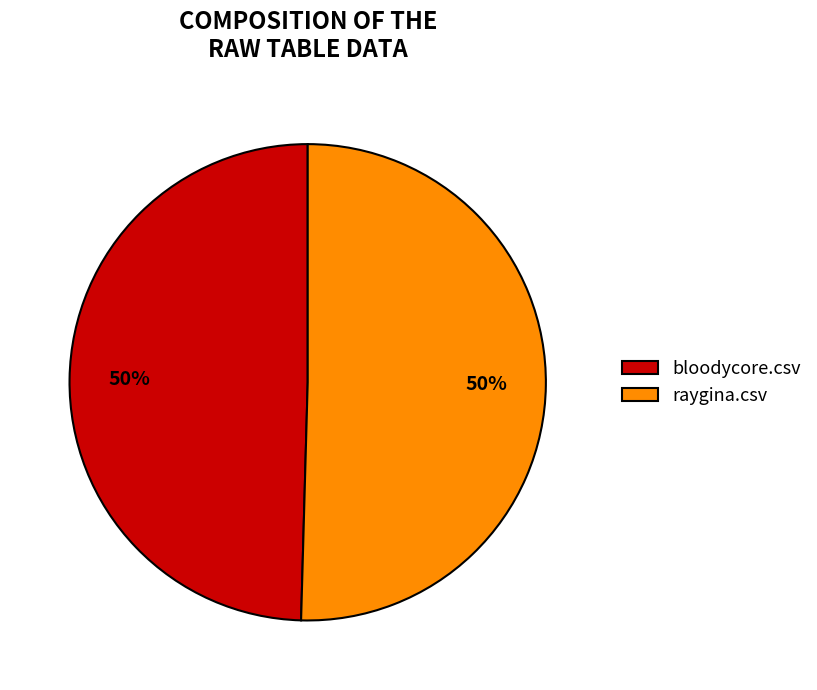

How many segments does this pie chart have?

2